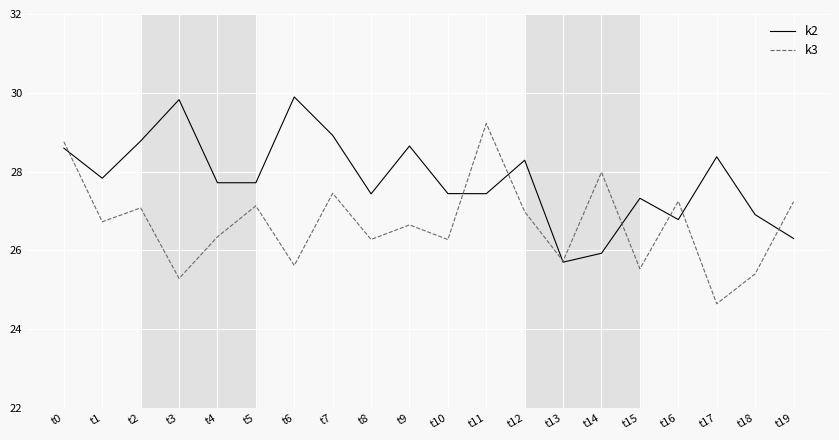

Which category has the highest value in the k3 series?

t11